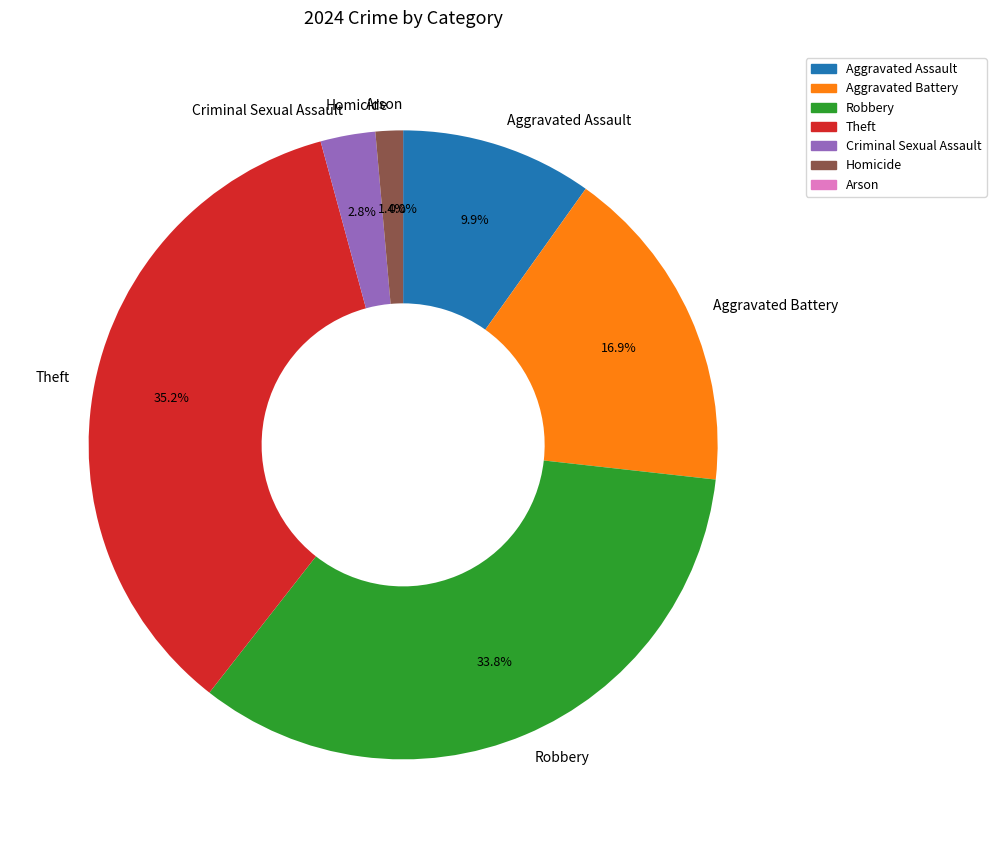

Which category has the biggest portion of the pie?

Theft